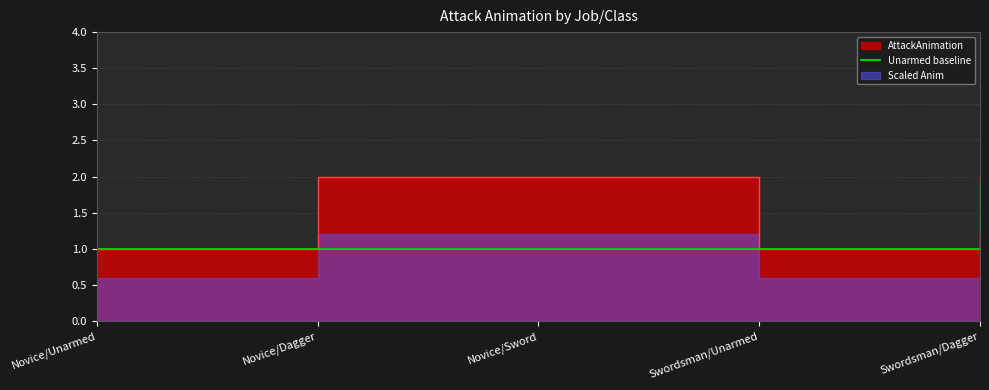

Approximately how many times larger is the value at Novice/Unarmed compared to Swordsman/Unarmed?

1.0